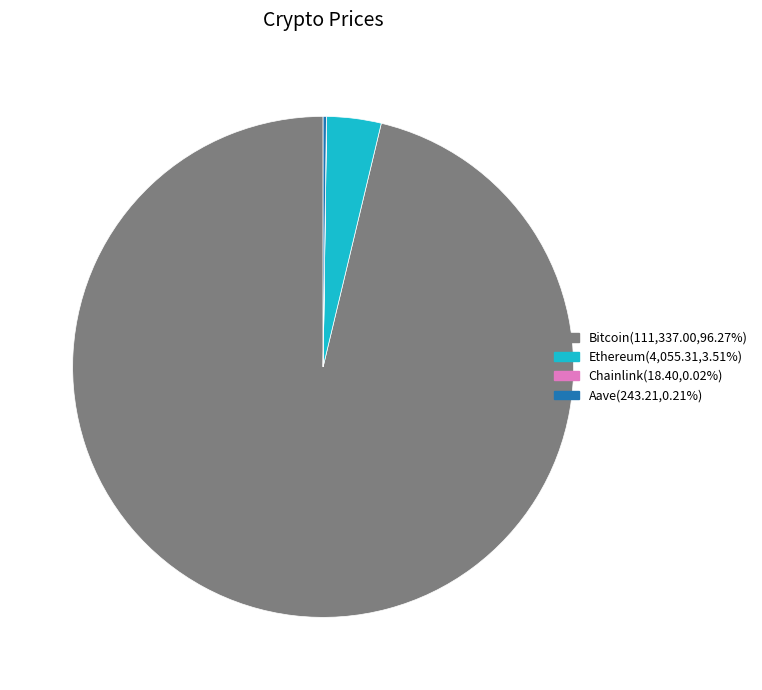

Between Ethereum and Bitcoin, which is larger?

Bitcoin